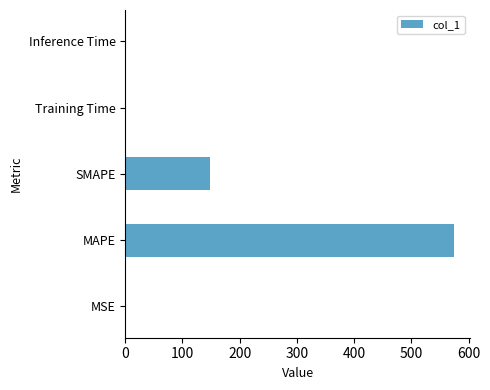

Approximately how many times larger is the value at SMAPE compared to MAPE?

0.3